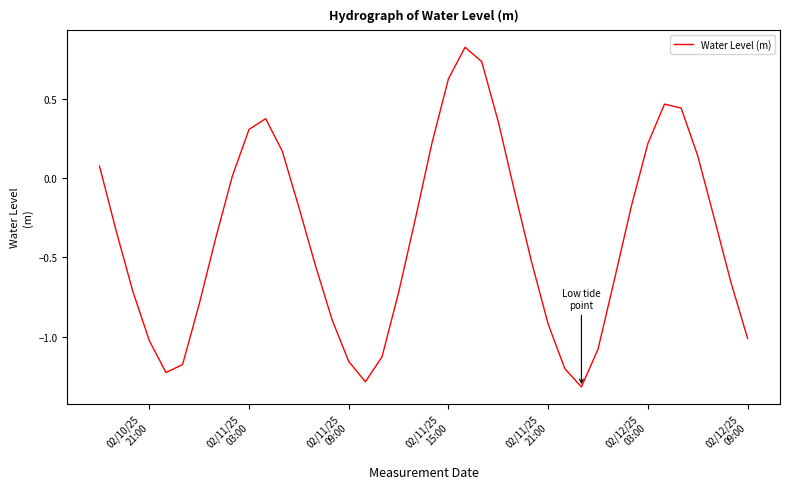

What is the difference between the second highest and second lowest values?

2.0